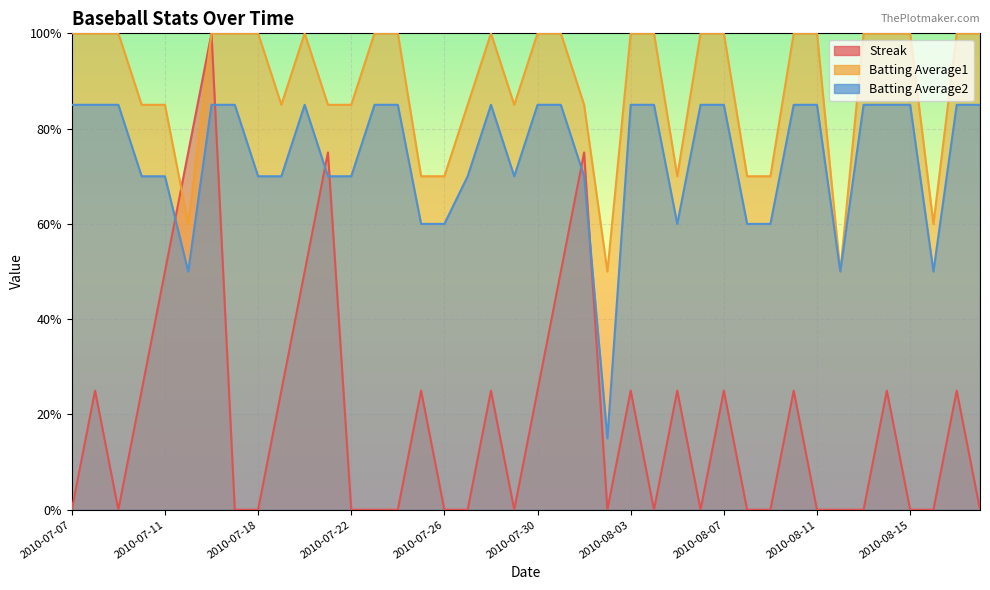

How many series are shown in this chart?

3